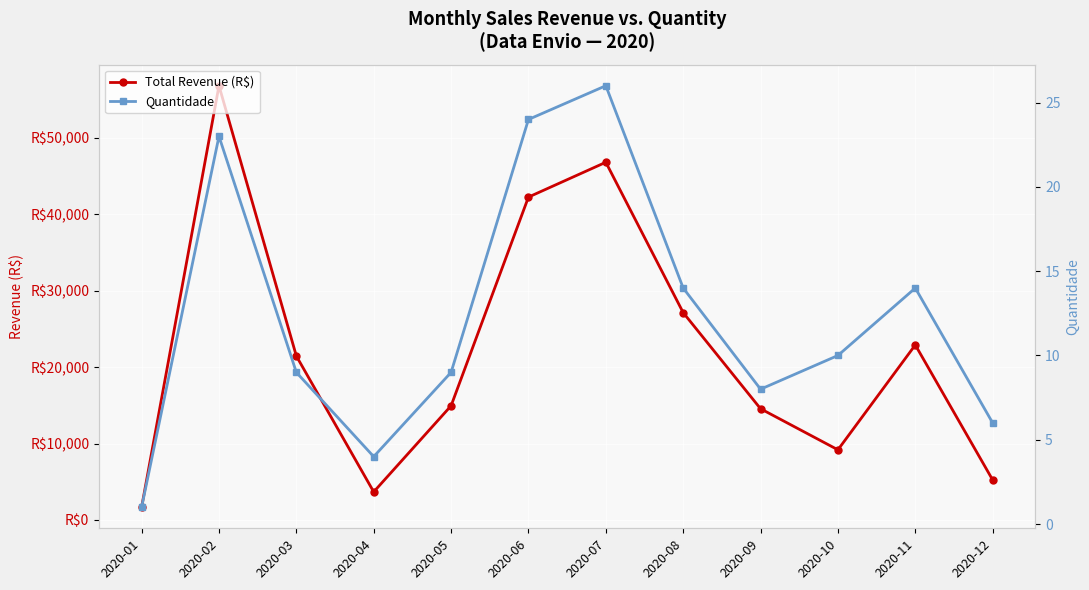

Is it true that Quantidade equals 13 at 2020-02?

False